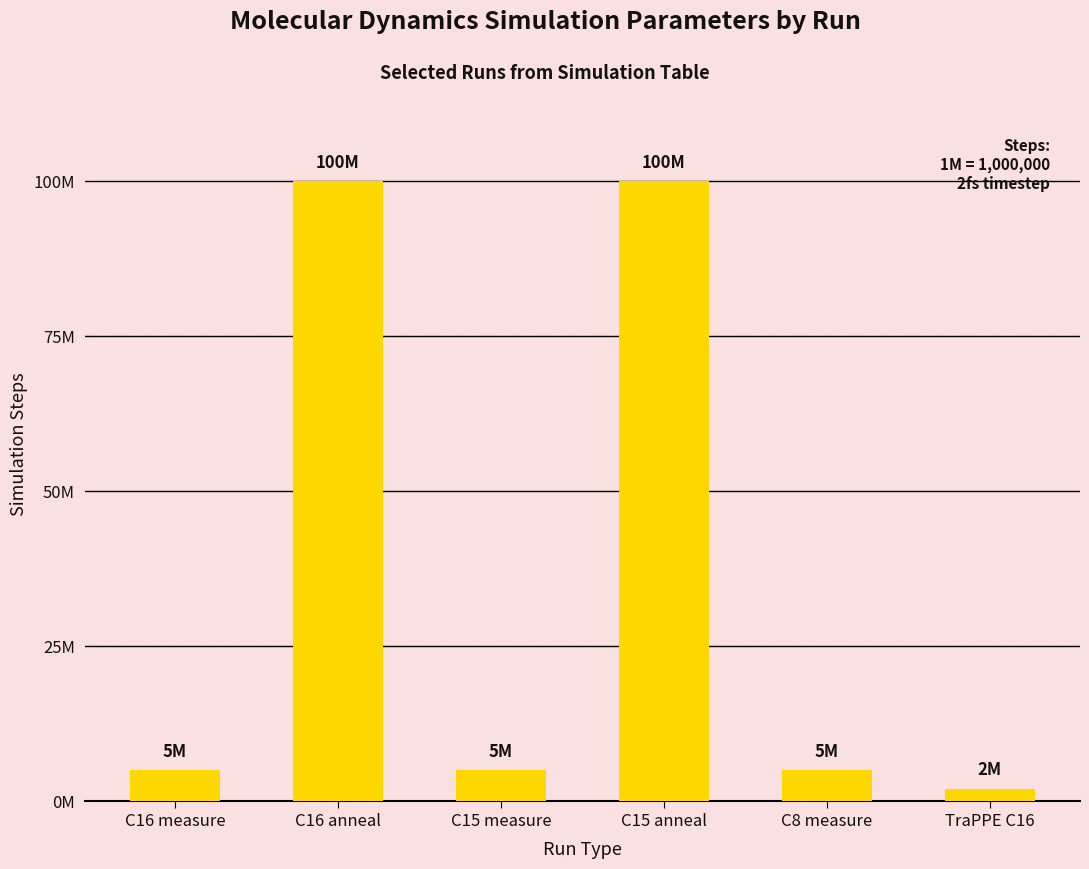

Are the bars grouped side by side (vs. stacked)?

No